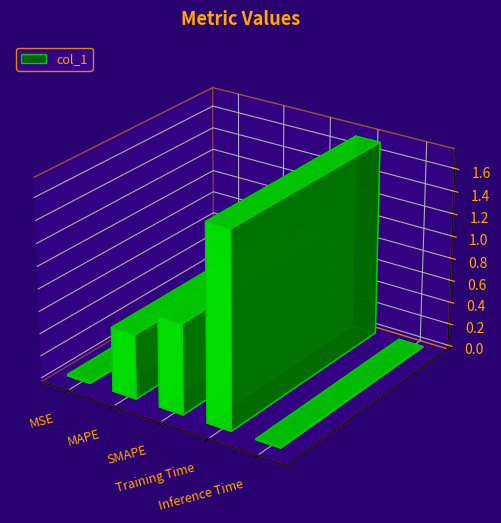

Reading right to left, extract all data points from this chart.

0.0	1.7	0.8	0.6	0.0